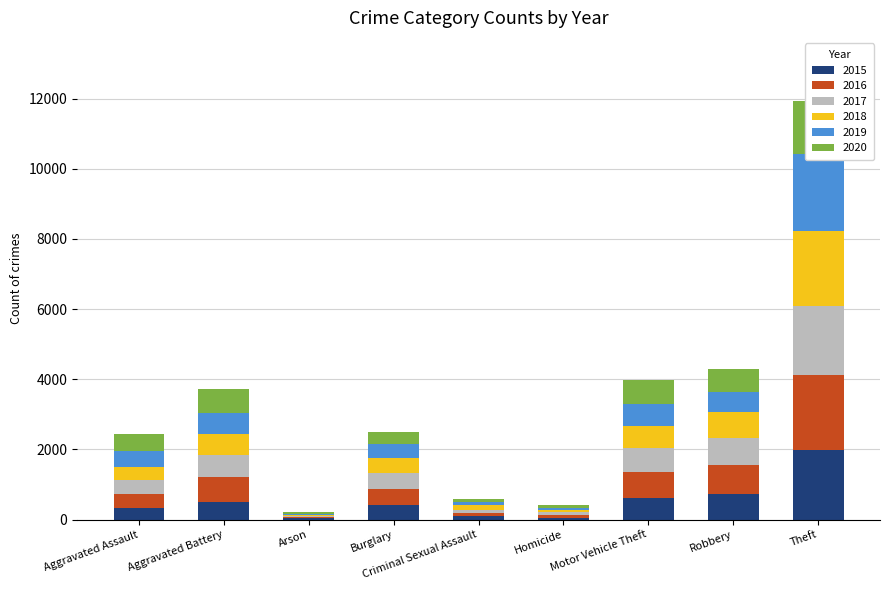

Which series has the largest total across all categories?

2016